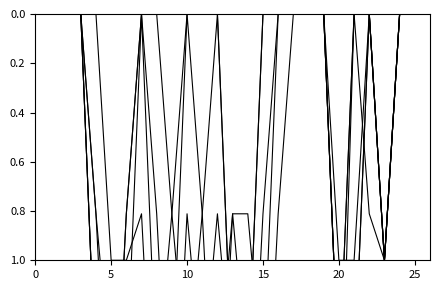

How many intersections are there between col_11 and col_14?

1